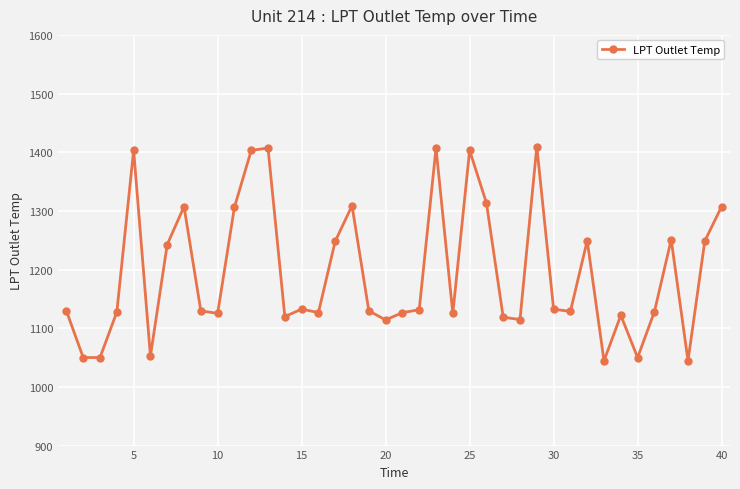

What is the greatest value displayed?

1409.6